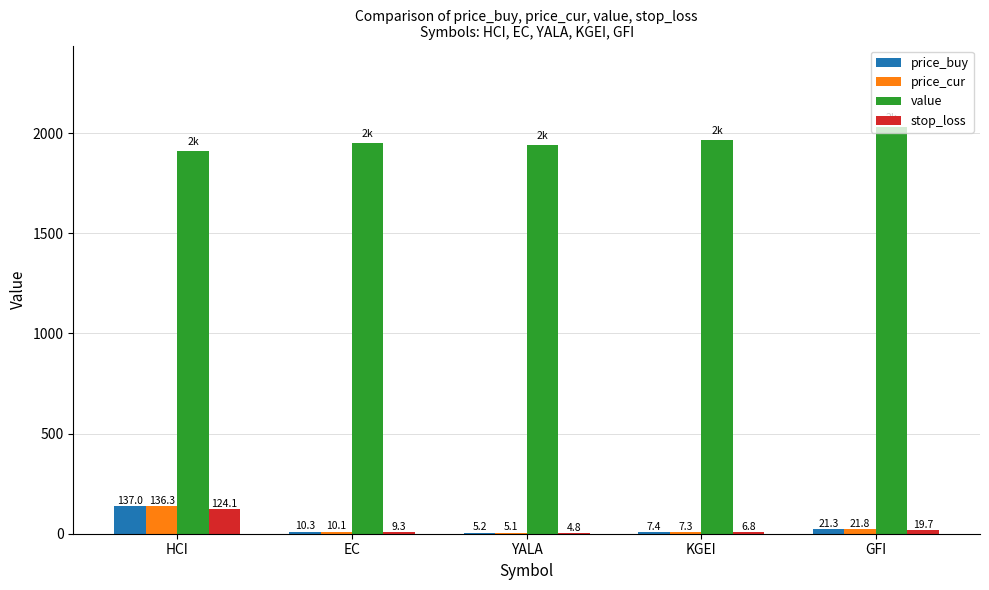

What are all the series names shown in the legend?

price_buy, price_cur, value, stop_loss